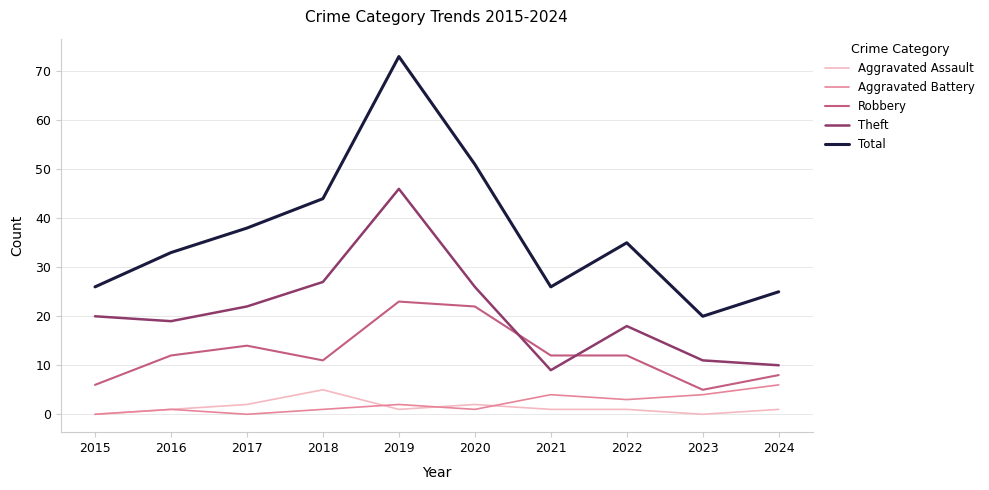

What are all the series names shown in the legend?

Aggravated Assault, Aggravated Battery, Robbery, Theft, Total